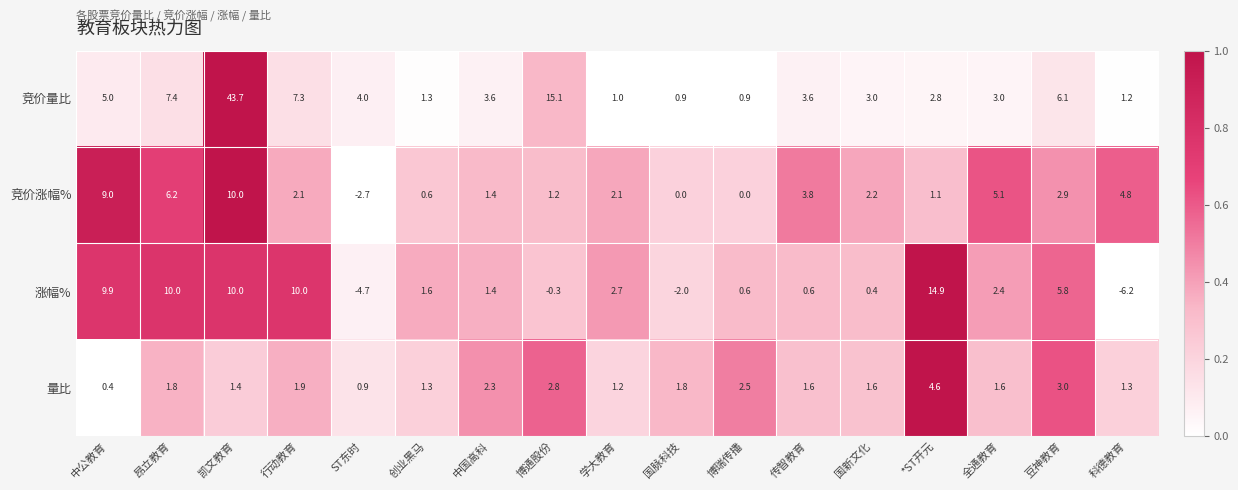

Rank the series at 科德教育 from highest to lowest value.

竞价涨幅%, 量比, 竞价量比, 涨幅%